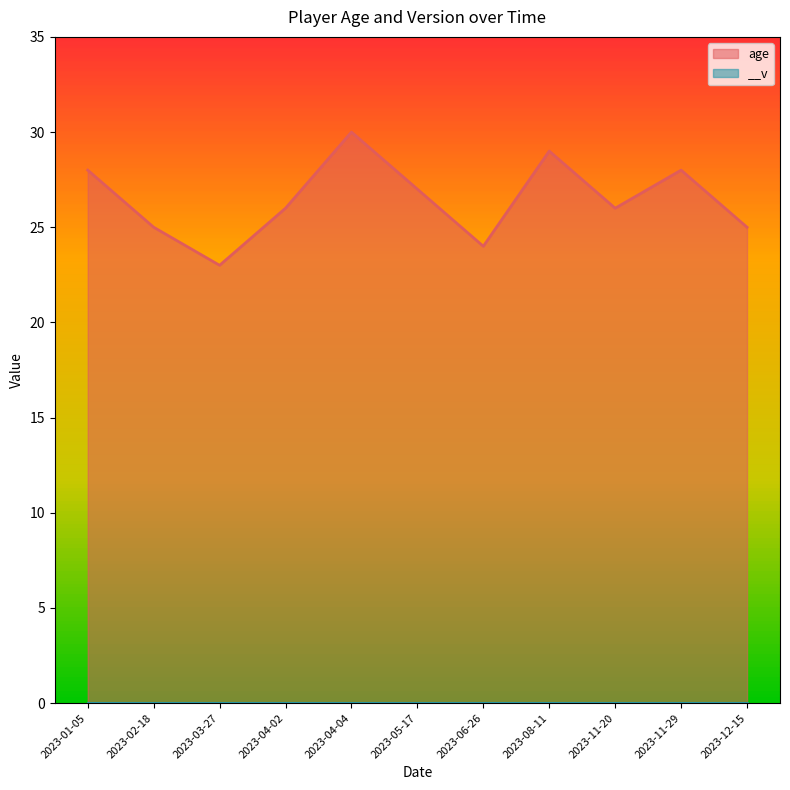

Reading left to right, list all the values displayed in this chart.

2023-01-05=28	2023-02-18=25	2023-03-27=23	2023-04-02=26	2023-04-04=30	2023-05-17=27	2023-06-26=24	2023-08-11=29	2023-11-20=26	2023-11-29=28	2023-12-15=25